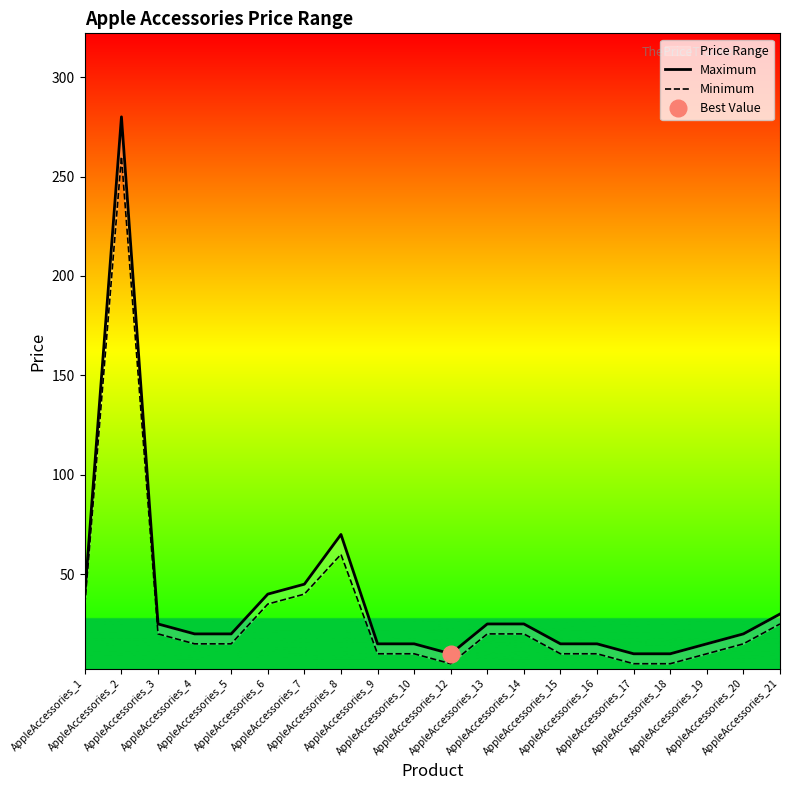

What is the sum of all Minimum values?

625